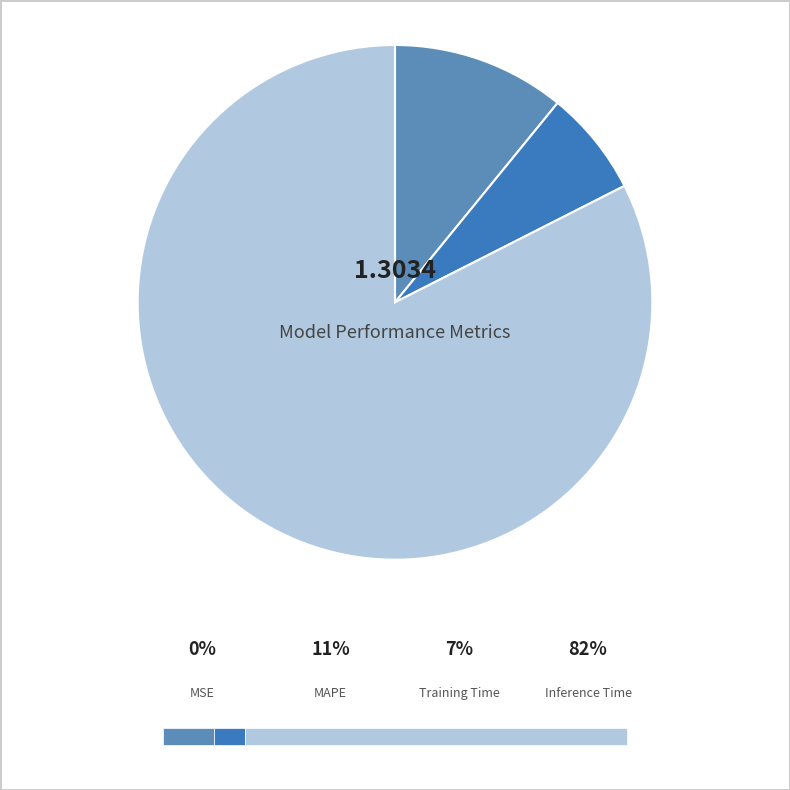

To the nearest percent, what portion does Training Time represent?

7%